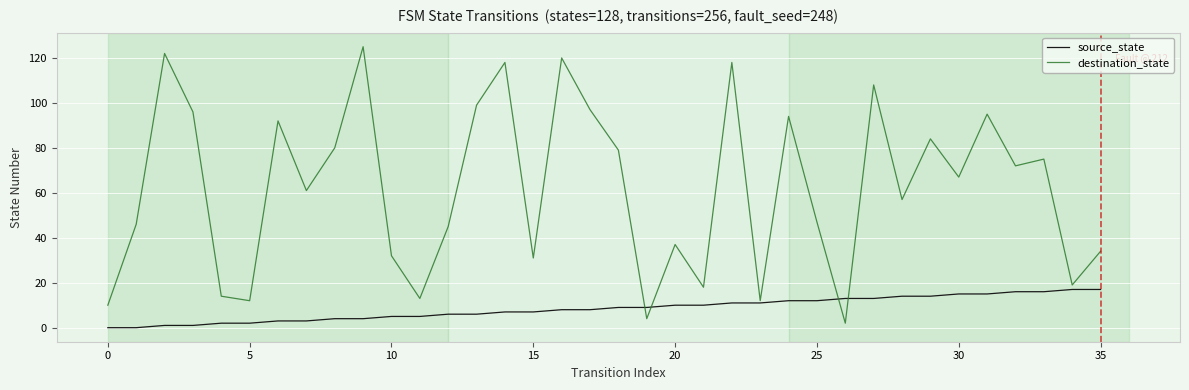

Which series has the largest total across all categories?

destination_state